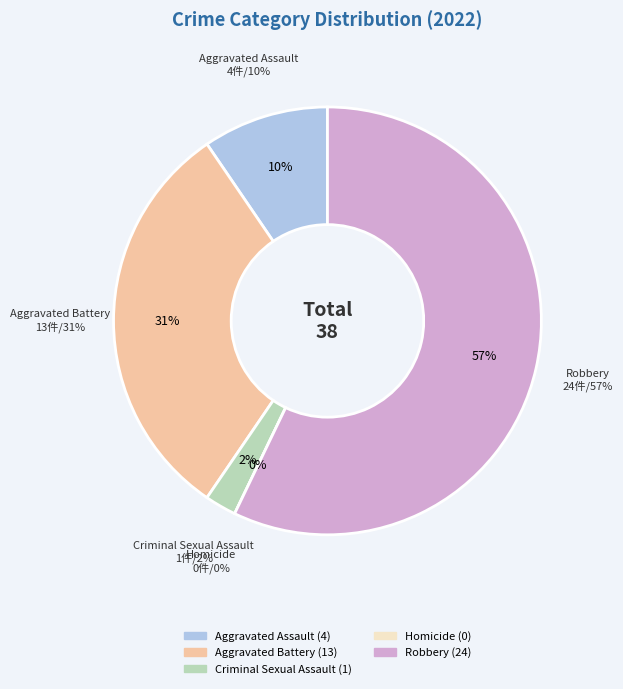

Does Criminal Sexual Assault account for over 50% of the chart?

No